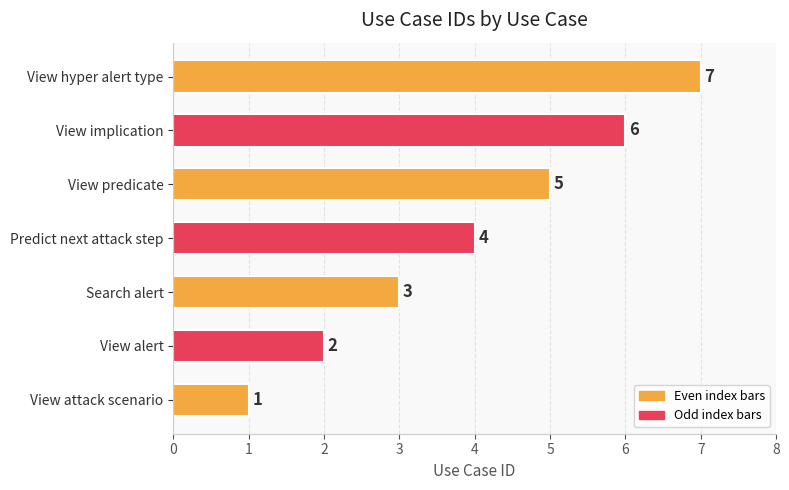

The value at View attack scenario is 1. True or false?

True